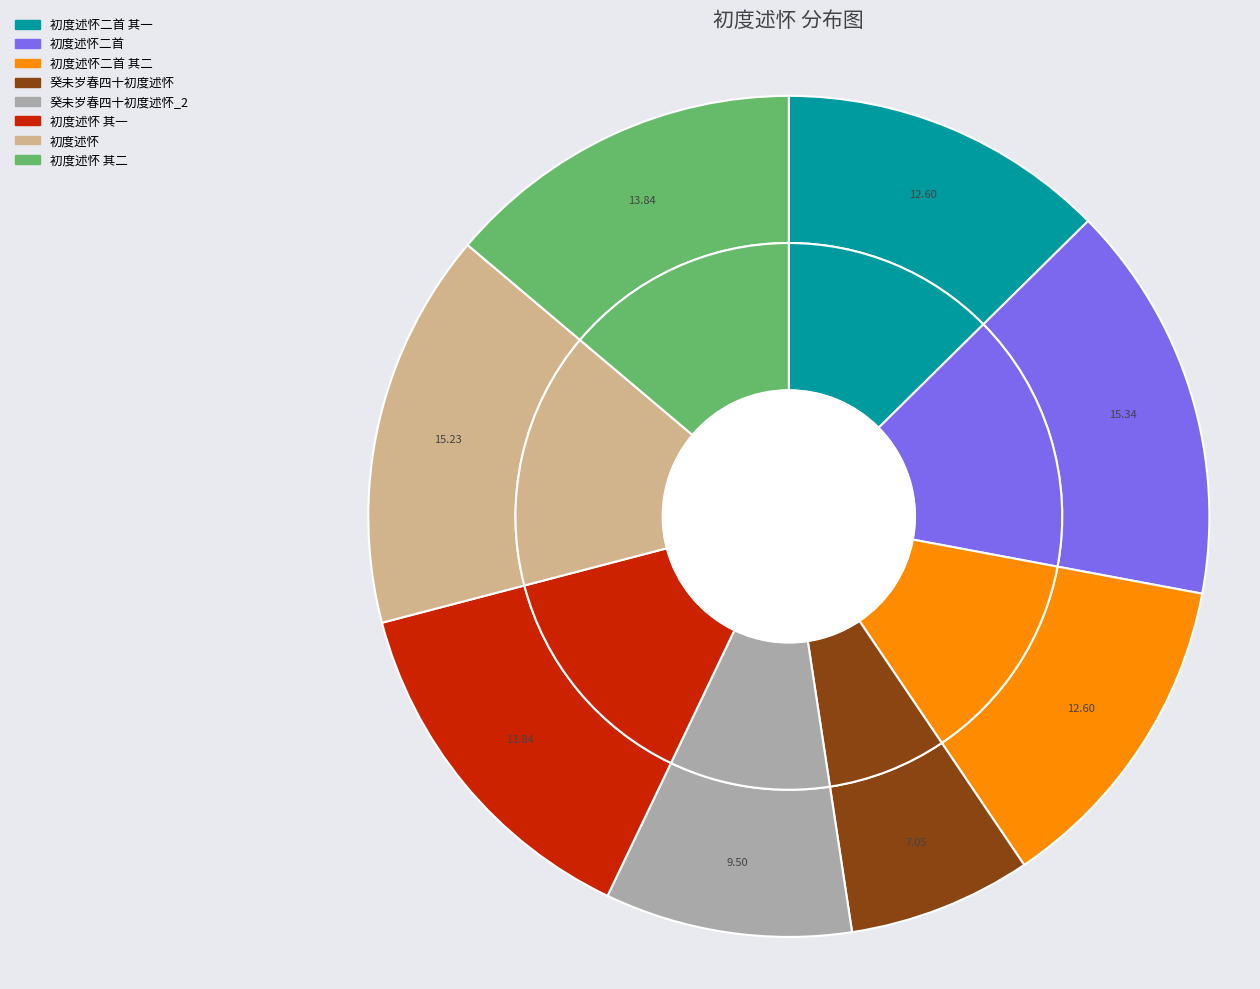

To the nearest percent, what percentage of the pie is 初度述怀 其二?

14%